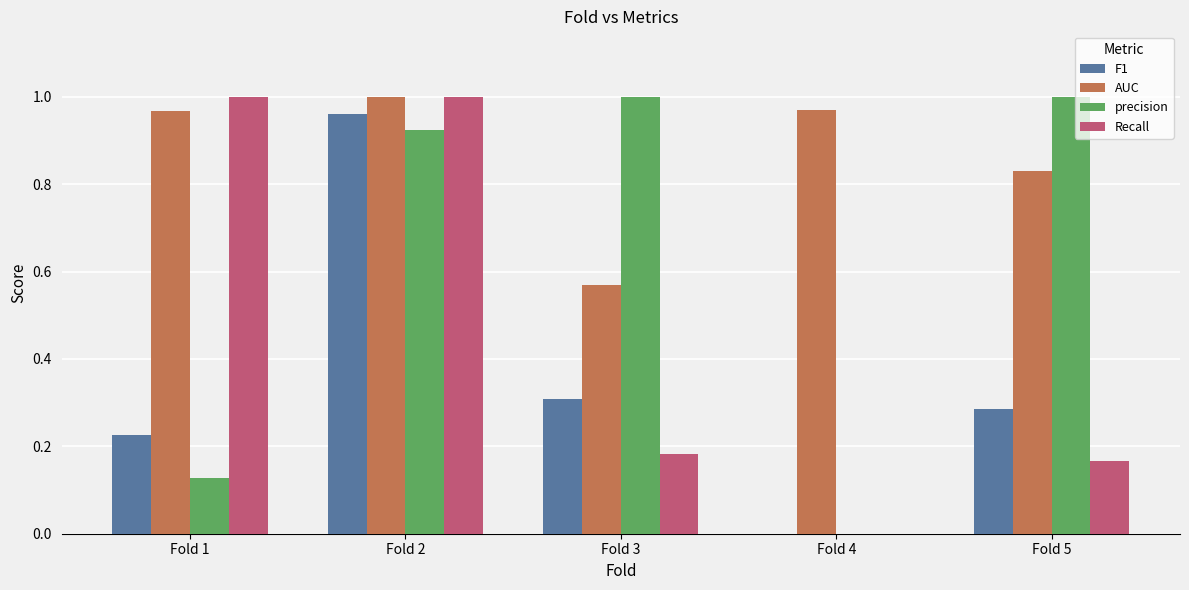

Between Fold 2 and Fold 5, which series saw the biggest shift?

Recall